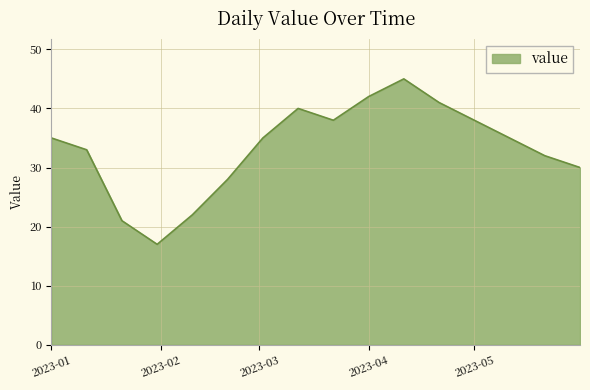

What is the difference between the maximum and minimum values?

28